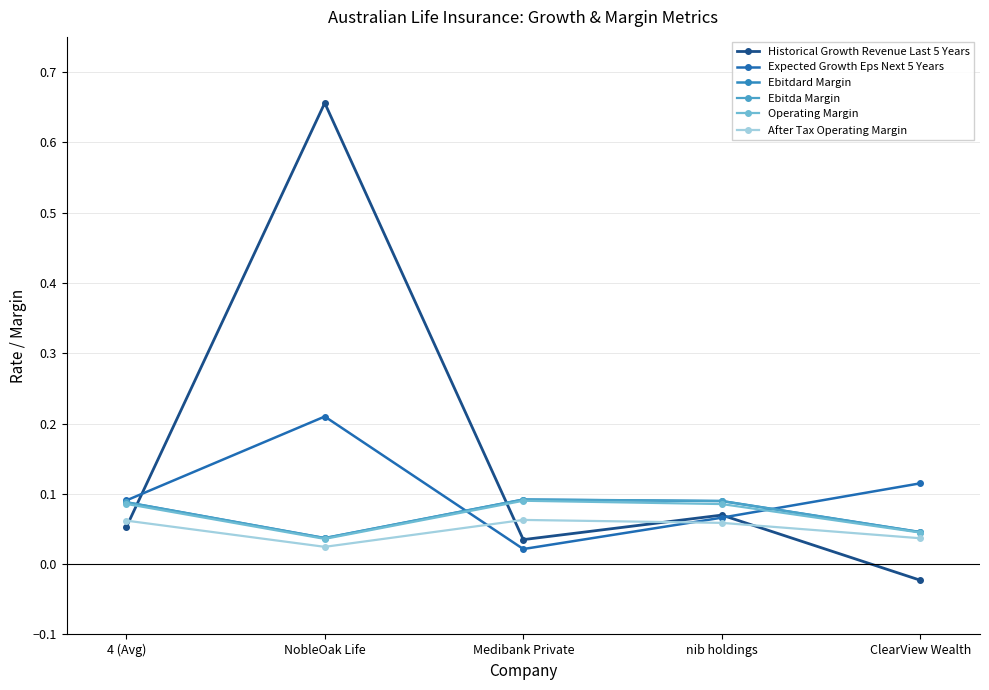

Which label corresponds to the smallest value in the chart?

ClearView Wealth